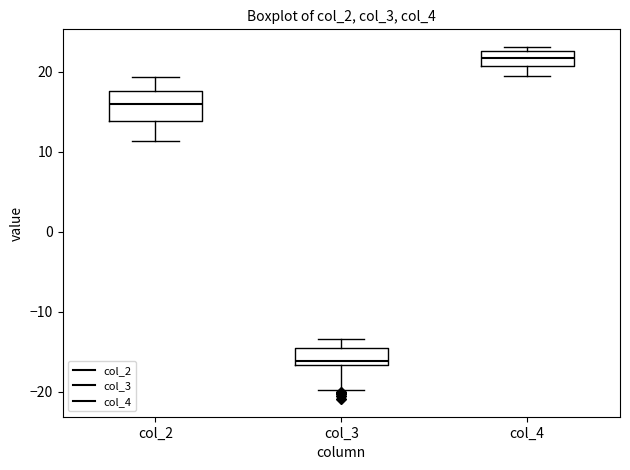

Where does the lower whisker of the box for col_3 end on the y-axis? The values are not printed on the chart, so give them approximately, as read against the axis.

-20